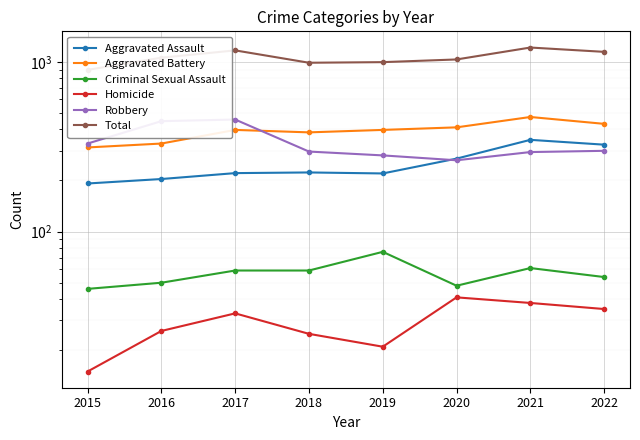

What are all the series names shown in the legend?

Aggravated Assault, Aggravated Battery, Criminal Sexual Assault, Homicide, Robbery, Total